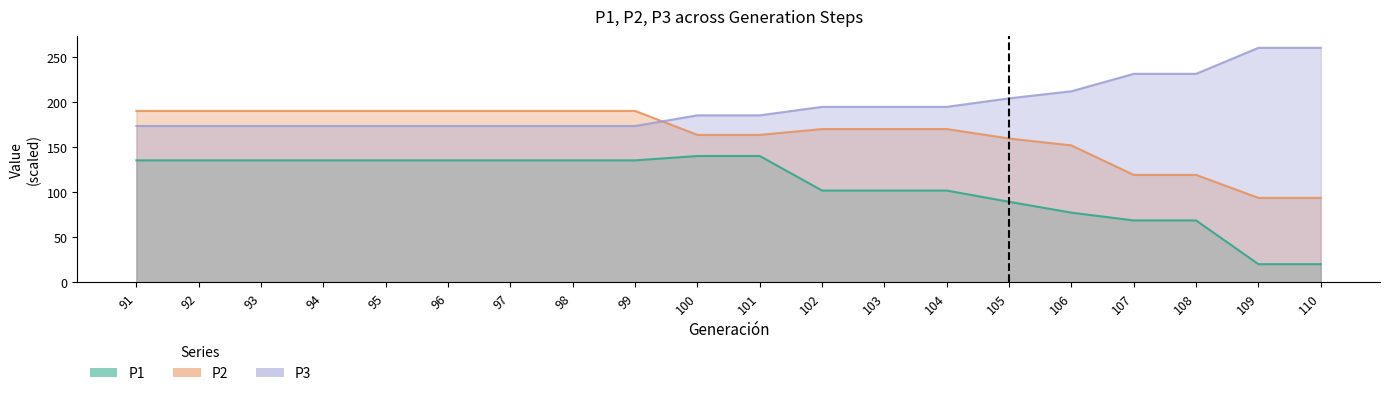

What is the difference between the P1 values at 104 and 98?

33.5